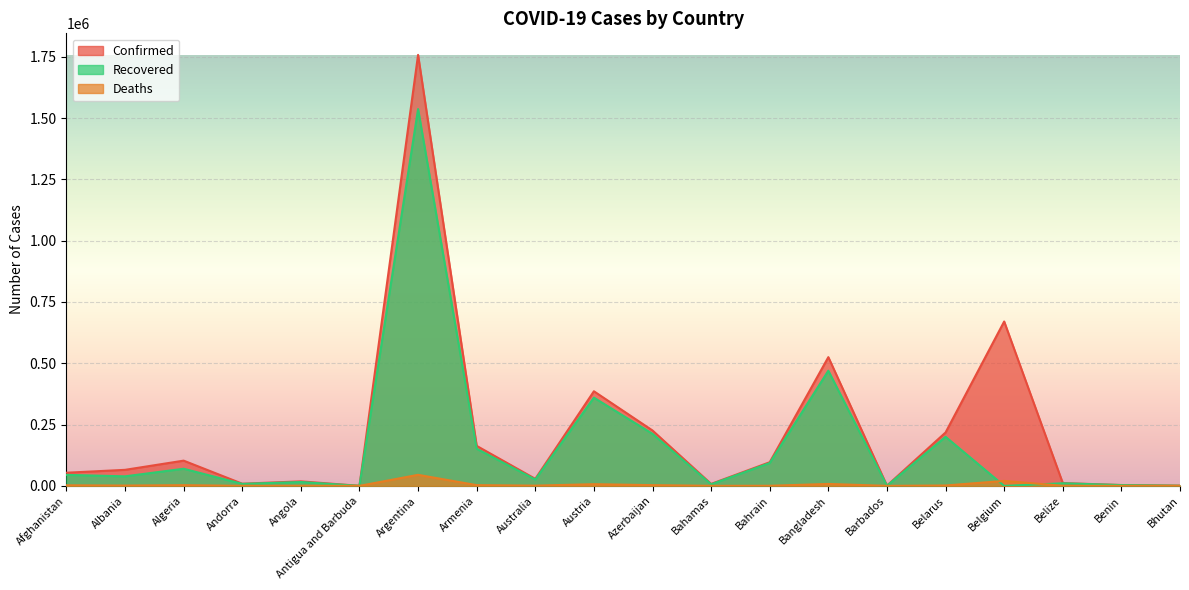

How many lines are shown in the chart?

3